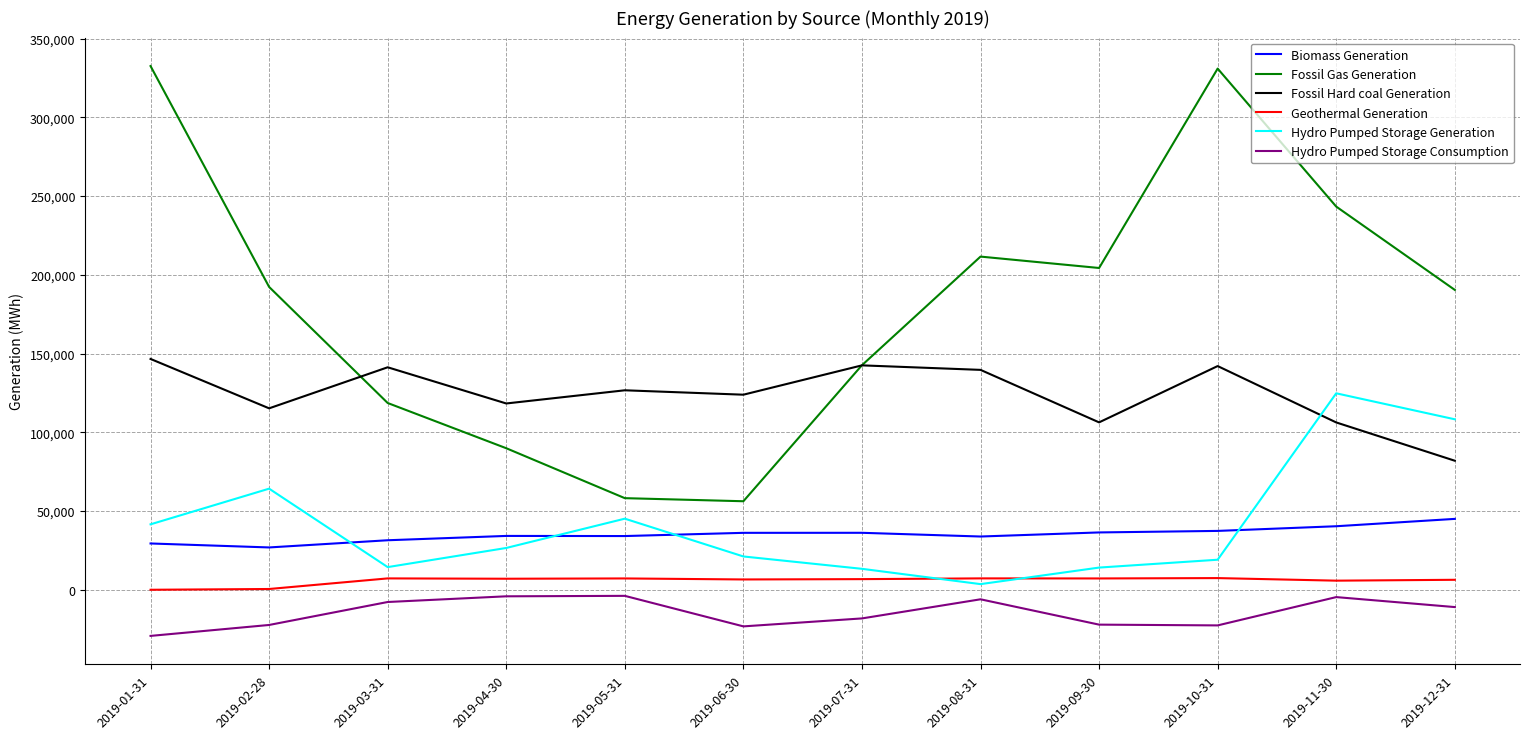

How many values in the Hydro Pumped Storage Generation series are below 26550?

6